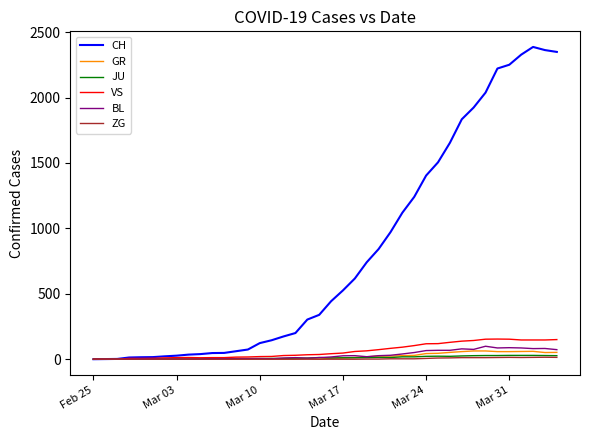

Is this an area chart (filled region under the line)?

No